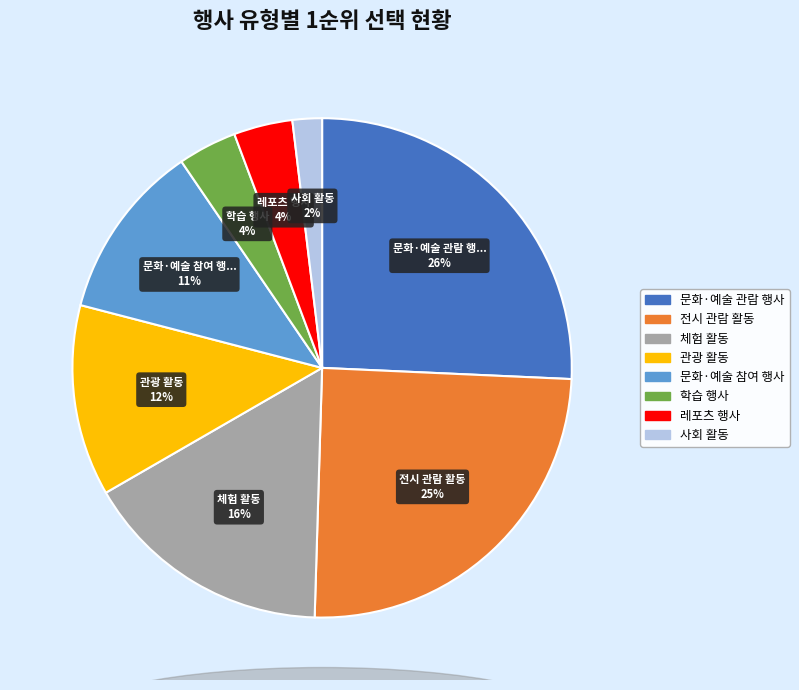

To the nearest percent, what is the difference between the largest and smallest slice percentages?

24%